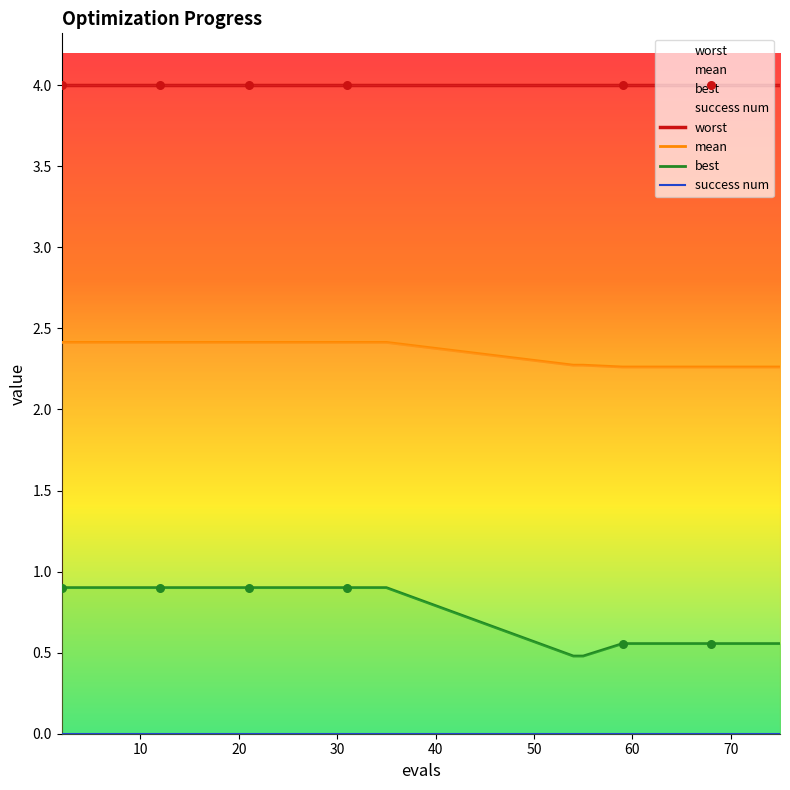

Which series reaches the minimum Y coordinate?

success num